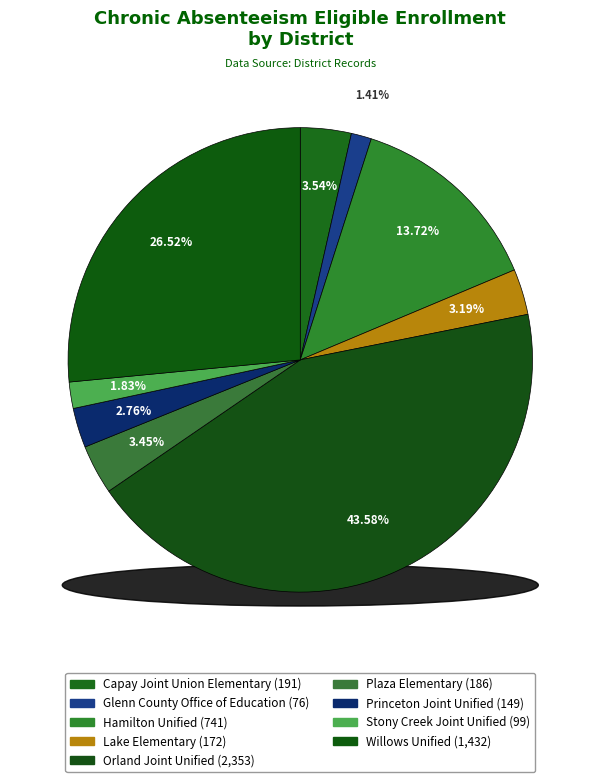

Which category has the smallest portion of the pie?

Glenn County Office of Education